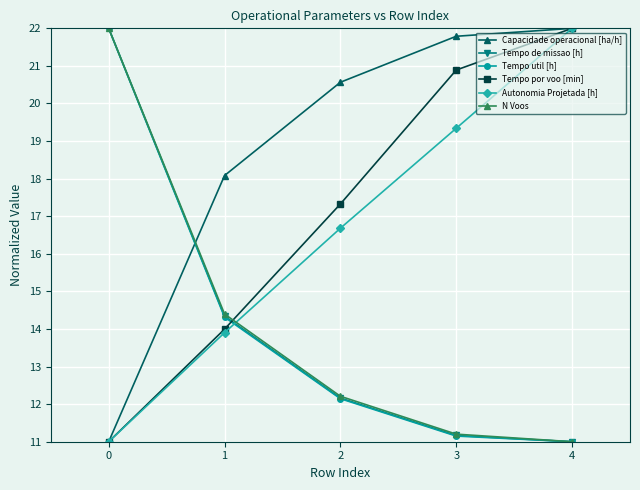

At how many categories does at least one series exceed 13?

5